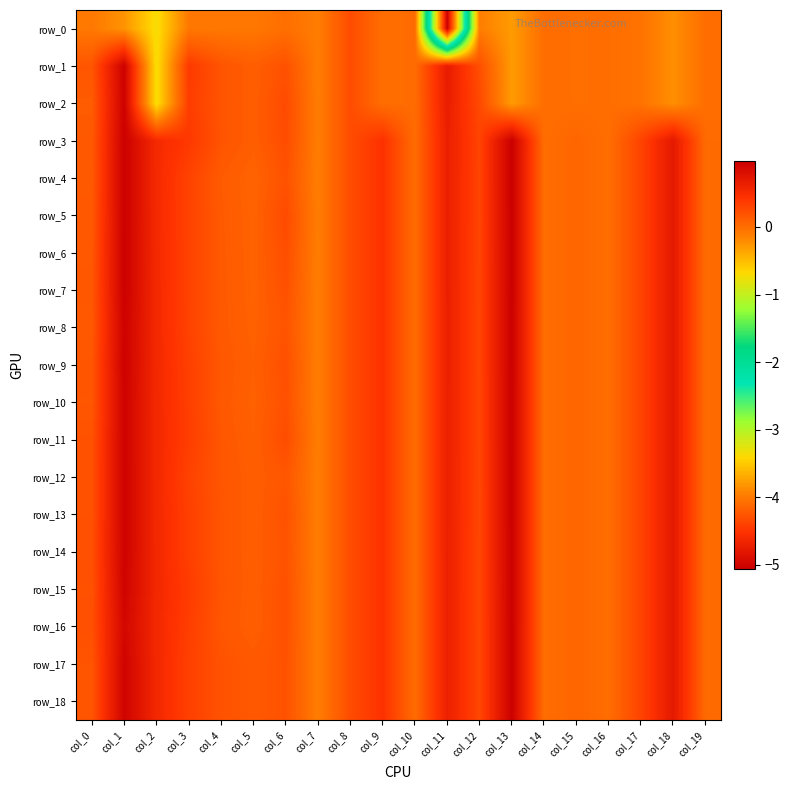

Reading left to right, what are all the values shown in this chart?

row_0: -0.1	-0.2	-0.7	-0.1	-0.1	-0.1	-0.0	-0.1	0.2	0.0	0.0	-5.1	-0.1	-0.3	-0.0	-0.0	-0.0	-0.0	-0.2	-0.0
row_1: 0.2	1.0	-0.7	0.4	0.2	0.1	0.2	-0.1	0.2	0.0	0.0	0.7	0.2	-0.3	-0.0	-0.0	-0.0	-0.0	-0.2	-0.0
row_2: 0.1	1.0	-0.7	0.3	0.2	0.1	0.3	-0.1	0.2	0.0	0.0	0.6	0.3	-0.3	-0.0	-0.0	-0.0	-0.0	-0.2	-0.0
row_3: 0.2	1.0	0.5	0.4	0.2	0.1	0.2	-0.1	0.2	0.4	0.0	0.6	0.3	1.0	-0.0	0.1	-0.0	0.3	0.7	0.0
row_4: 0.1	1.0	0.5	0.3	0.1	0.1	0.2	-0.1	0.2	0.4	0.0	0.6	0.3	1.0	-0.0	0.1	-0.0	0.3	0.7	0.0
row_5: 0.2	1.0	0.5	0.3	0.1	0.1	0.3	-0.1	0.2	0.4	0.0	0.6	0.3	1.0	-0.0	0.1	-0.0	0.3	0.7	0.0
row_6: 0.2	1.0	0.5	0.3	0.1	0.1	0.2	-0.1	0.2	0.4	0.0	0.6	0.3	1.0	-0.0	0.1	-0.0	0.3	0.7	0.0
row_7: 0.2	1.0	0.5	0.3	0.1	0.1	0.2	-0.1	0.2	0.4	0.0	0.6	0.3	1.0	-0.0	0.1	-0.0	0.3	0.7	0.0
row_8: 0.2	0.9	0.5	0.3	0.2	0.1	0.2	-0.1	0.2	0.4	0.0	0.6	0.3	1.0	-0.0	0.1	-0.0	0.3	0.7	0.0
row_9: 0.2	1.0	0.5	0.3	0.2	0.1	0.2	-0.1	0.2	0.4	0.0	0.6	0.3	1.0	-0.0	0.1	-0.0	0.3	0.7	0.0
row_10: 0.2	0.9	0.5	0.3	0.2	0.1	0.2	-0.1	0.2	0.4	0.0	0.6	0.3	1.0	-0.0	0.1	-0.0	0.3	0.7	0.0
row_11: 0.2	0.9	0.5	0.3	0.2	0.1	0.2	-0.1	0.2	0.4	0.0	0.6	0.3	1.0	-0.0	0.1	-0.0	0.3	0.7	0.0
row_12: 0.2	0.9	0.5	0.3	0.2	0.1	0.2	-0.1	0.2	0.4	0.0	0.6	0.3	1.0	-0.0	0.1	-0.0	0.3	0.7	0.0
row_13: 0.2	0.9	0.5	0.3	0.2	0.1	0.2	-0.1	0.2	0.4	0.0	0.6	0.3	1.0	-0.0	0.1	-0.0	0.3	0.7	0.0
row_14: 0.2	0.9	0.5	0.3	0.2	0.1	0.2	-0.1	0.2	0.4	0.0	0.6	0.3	1.0	-0.0	0.1	-0.0	0.3	0.7	0.0
row_15: 0.2	0.9	0.5	0.4	0.2	0.1	0.2	-0.1	0.2	0.4	0.0	0.6	0.3	1.0	-0.0	0.1	-0.0	0.3	0.7	0.0
row_16: 0.2	0.9	0.5	0.3	0.2	0.1	0.2	-0.1	0.2	0.4	0.0	0.6	0.3	1.0	-0.0	0.1	-0.0	0.3	0.7	0.0
row_17: 0.2	0.9	0.5	0.3	0.2	0.2	0.2	-0.1	0.2	0.4	0.0	0.6	0.3	1.0	-0.0	0.1	-0.0	0.3	0.7	0.0
row_18: 0.2	0.9	0.5	0.3	0.2	0.2	0.2	-0.1	0.2	0.4	0.0	0.6	0.3	1.0	-0.0	0.1	-0.0	0.3	0.7	0.0